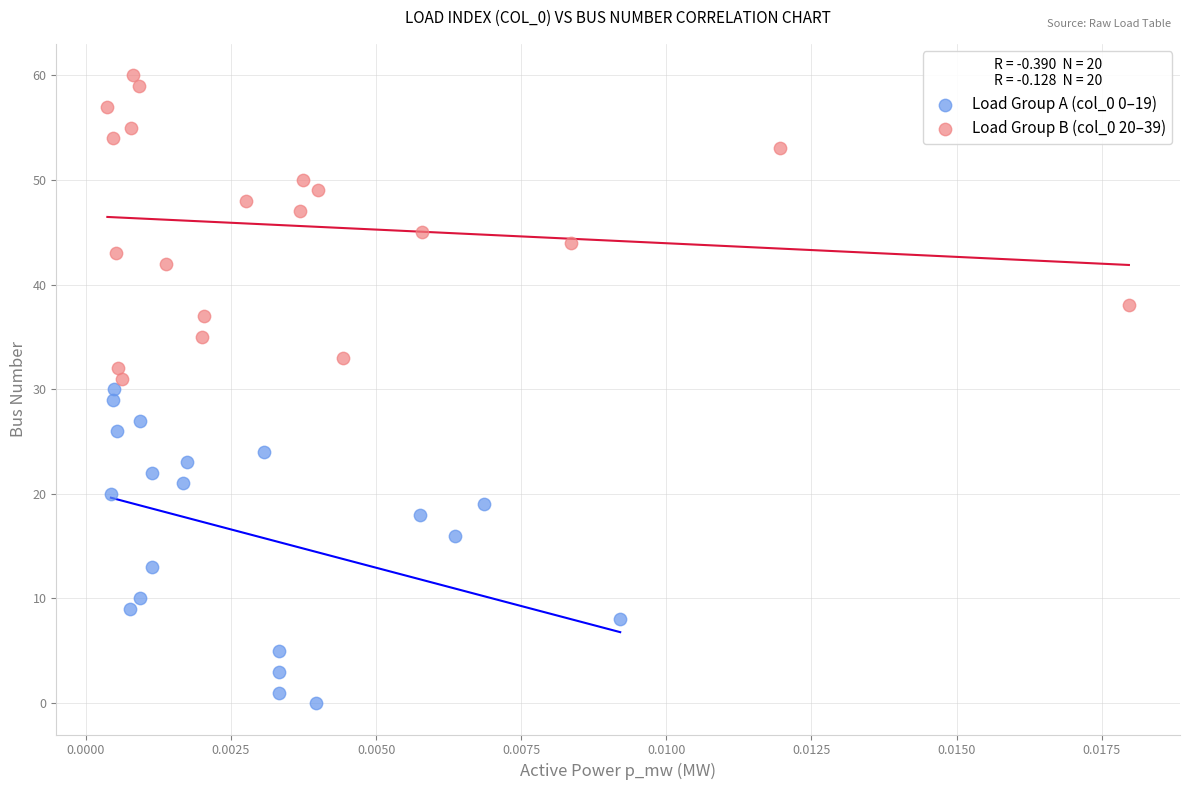

Which series contains the lowest Y value?

Load Group A (col_0 0–19)